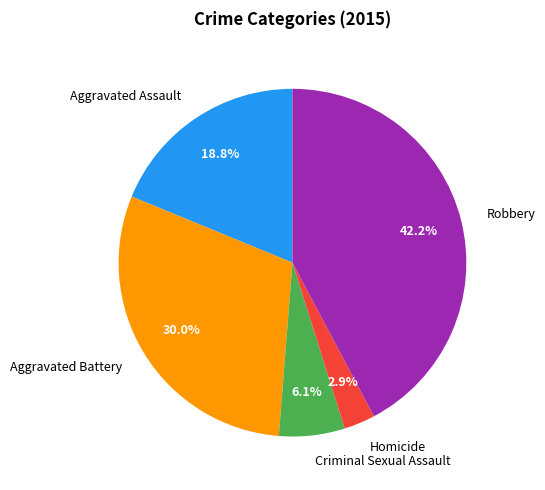

What is the total percentage of Aggravated Battery and Homicide?

32.9%